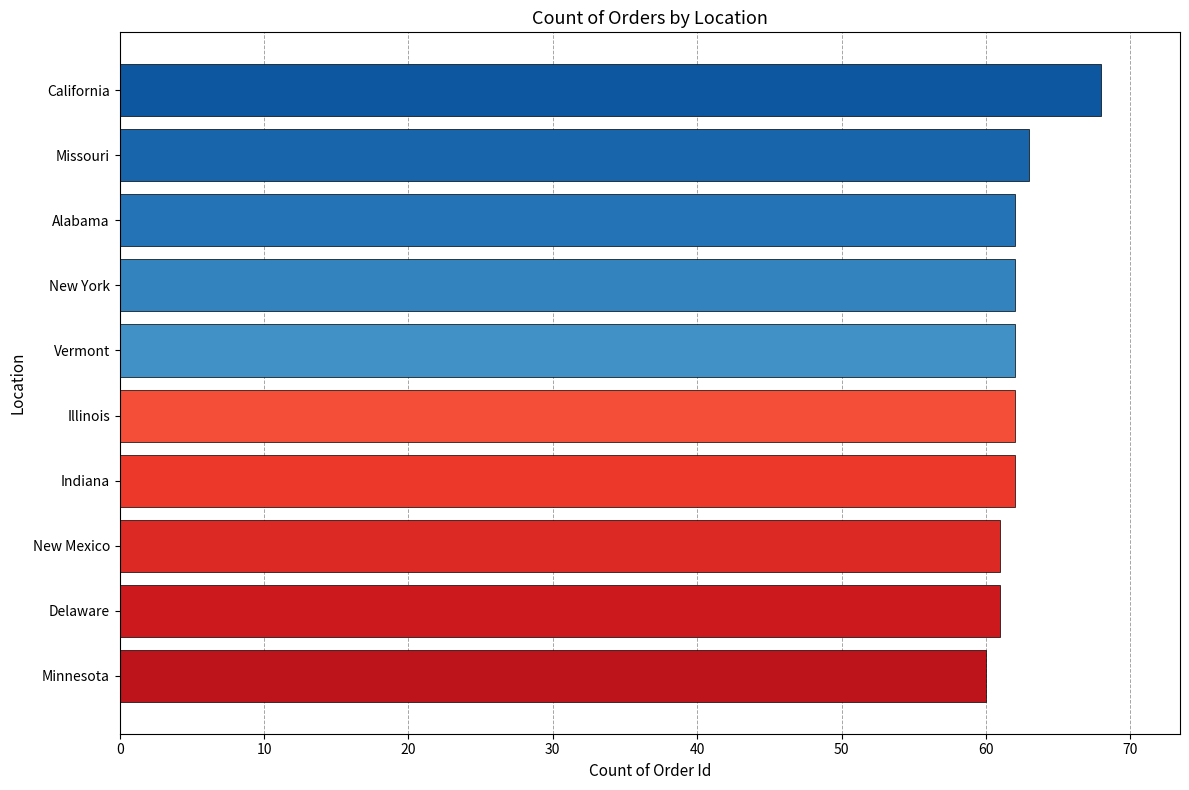

Is it true that the value at Alabama is 110?

False